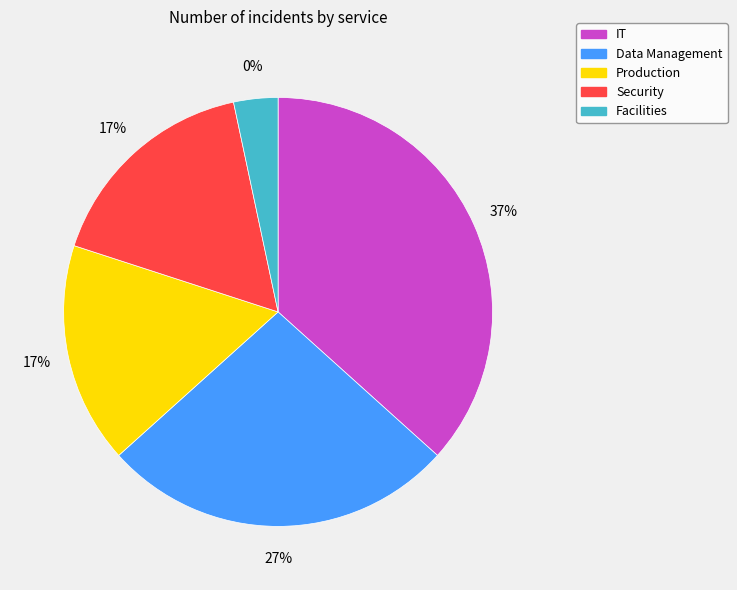

Rank the categories by value from highest to lowest.

IT, Data Management, Production, Security, Facilities